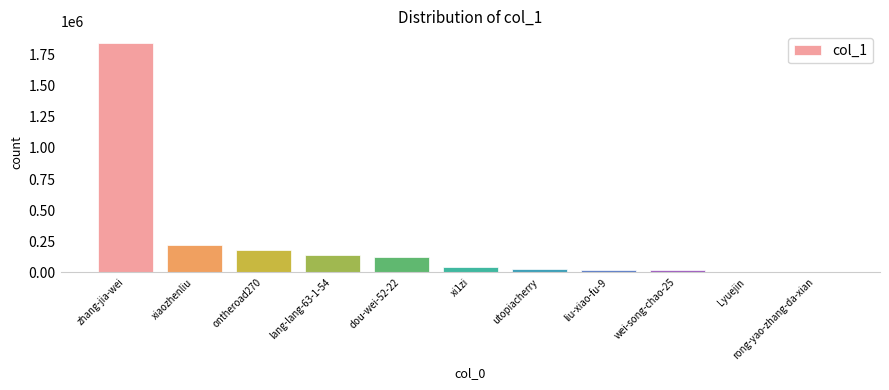

At which label is the value closest to 924008?

xiaozhenliu